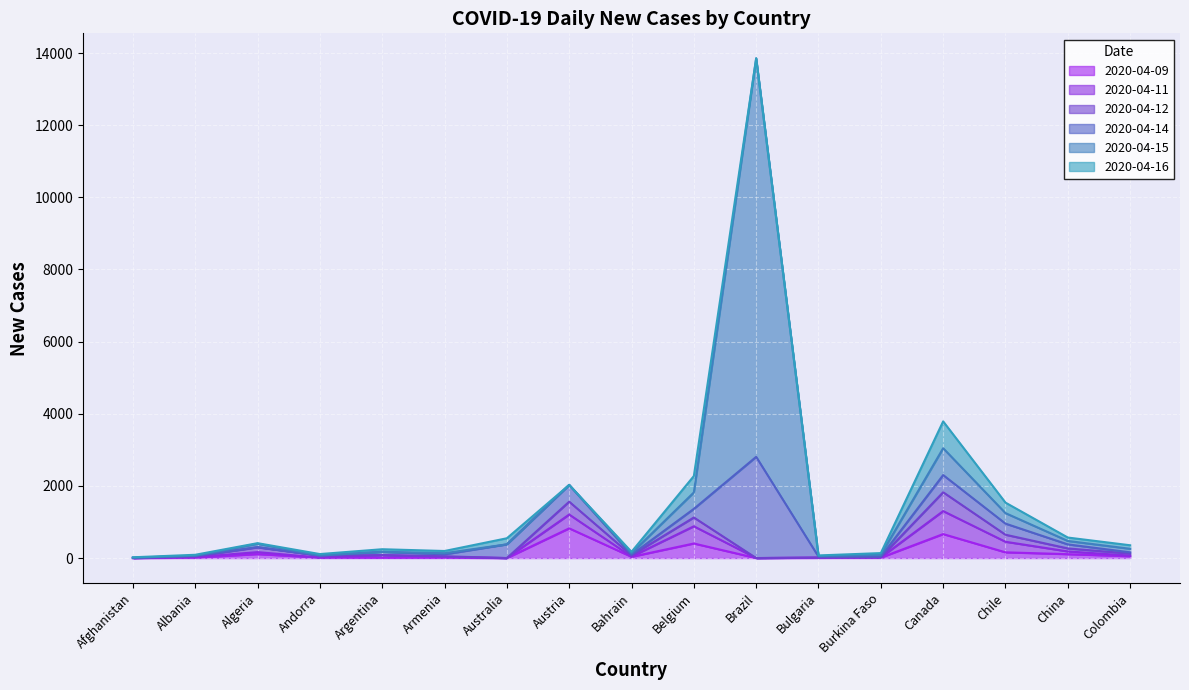

True or false: 2020-04-12 and 2020-04-14 cross at least once.

False